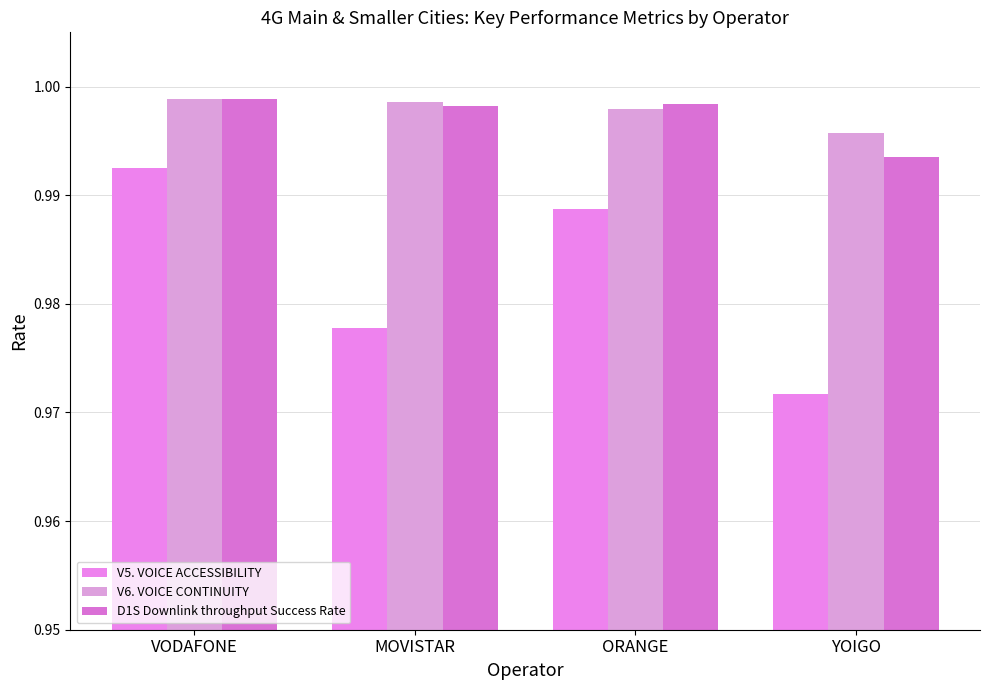

How many bars are there in each group?

3